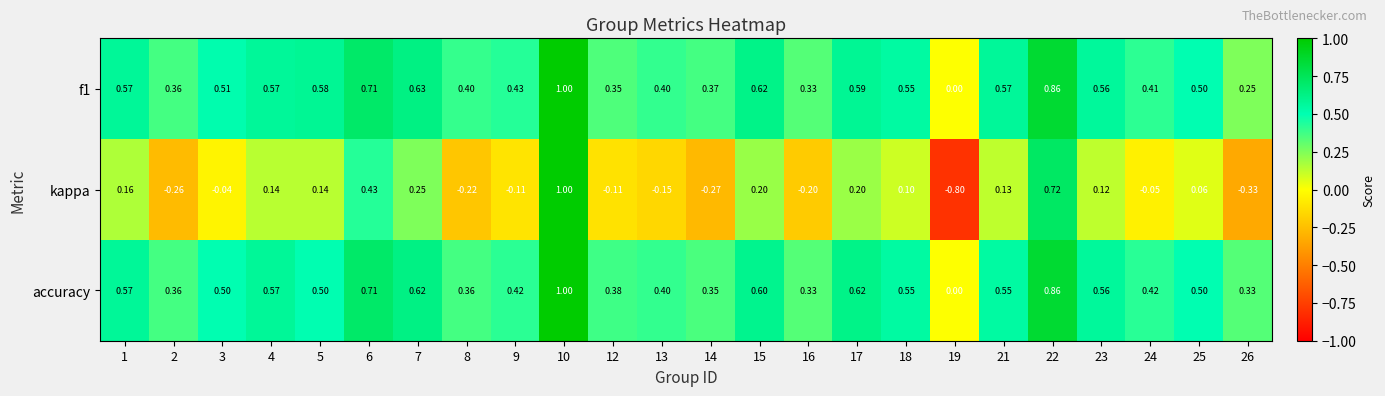

Is the value of accuracy at 6 greater than the value of f1 at 22?

No